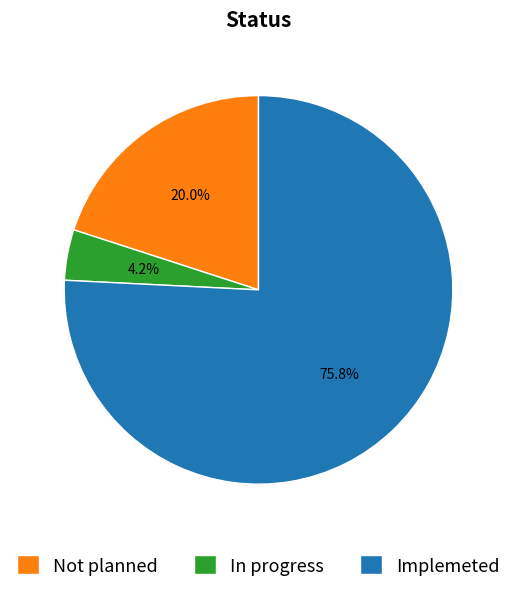

To the nearest percent, what is the average slice percentage?

33%